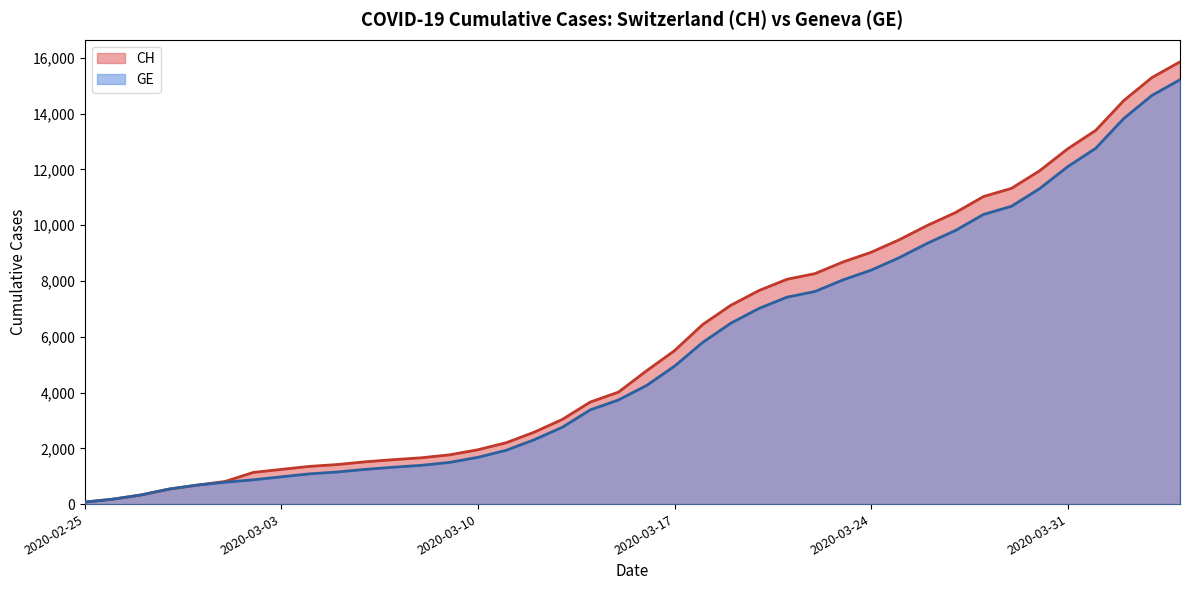

At which label is GE closest to 7643?

2020-03-22